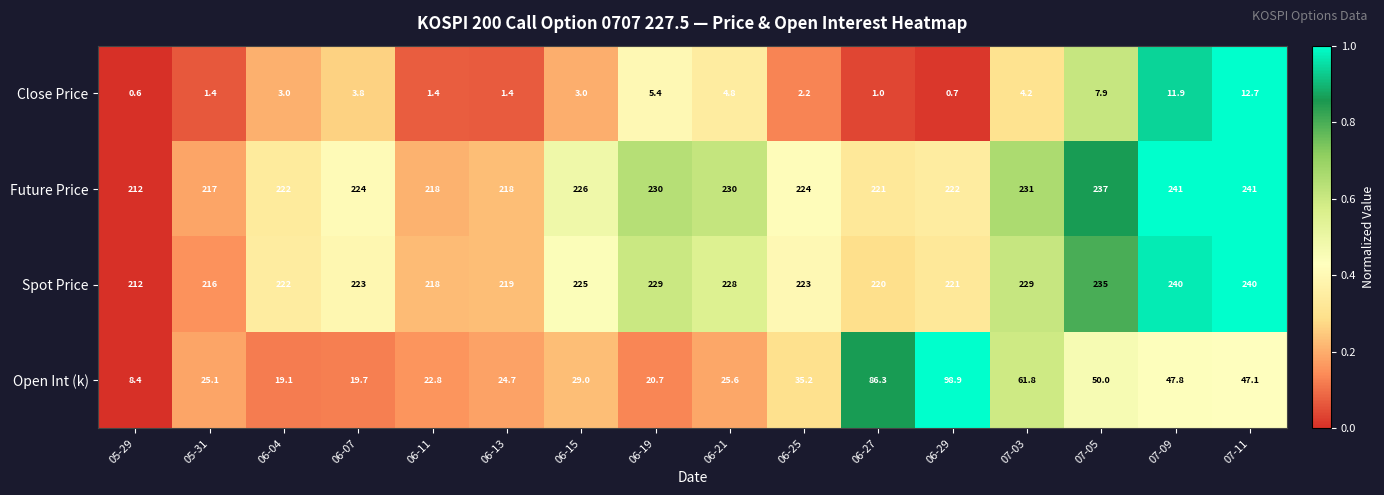

What is the difference between the highest and lowest values at 07-09?

229.1